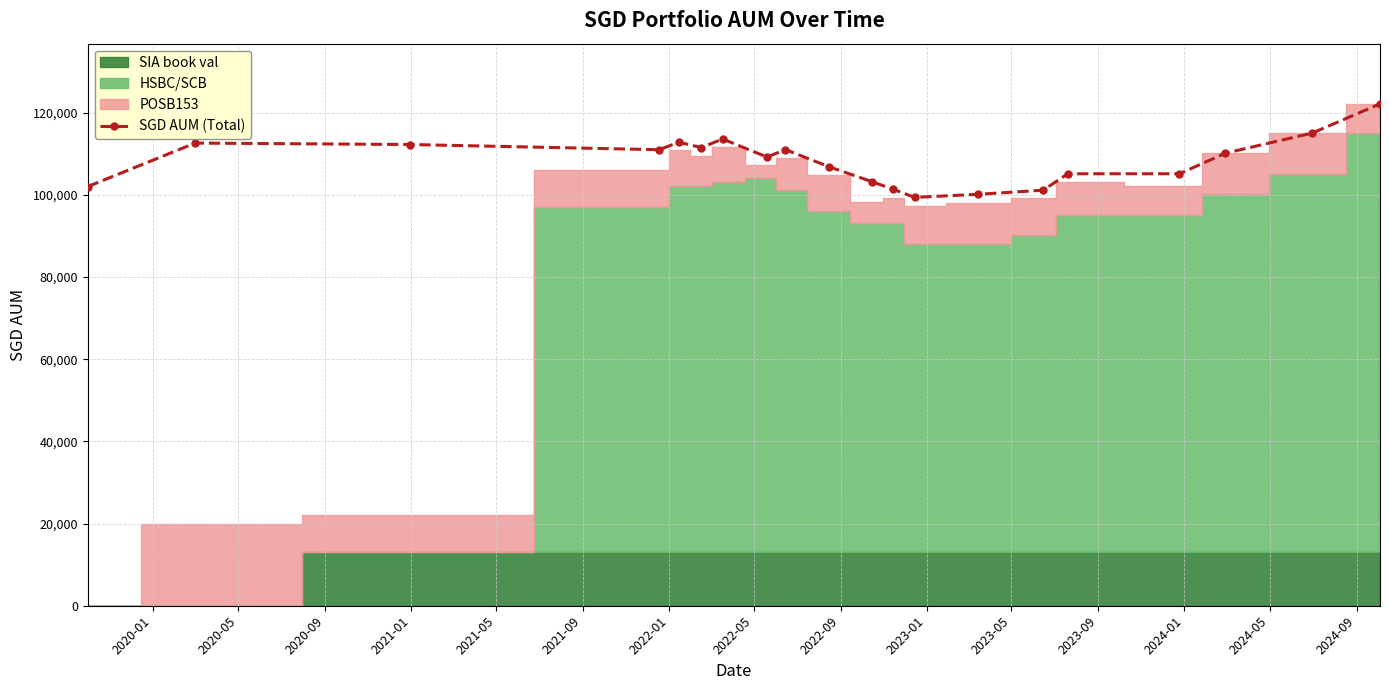

True or false: SGD AUM (Total) has more than 0 interior local peaks.

True